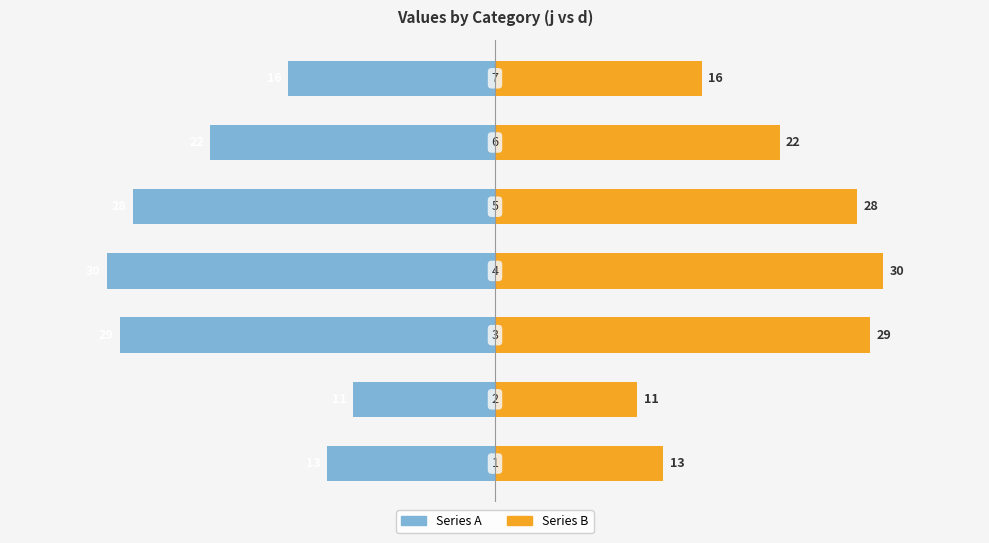

Are the bars horizontal?

Yes